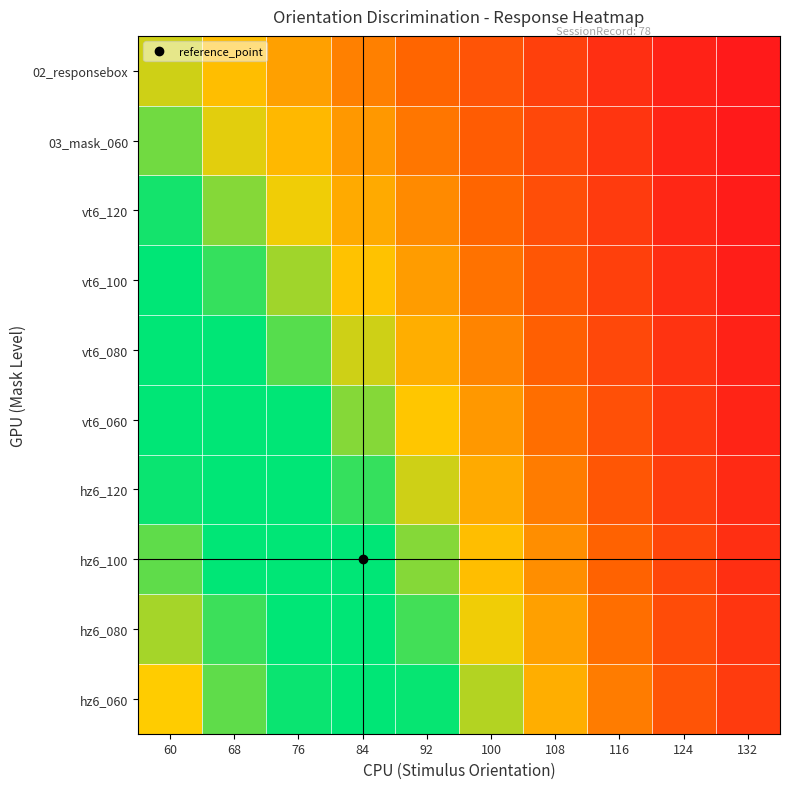

How many data points does each series have?

10